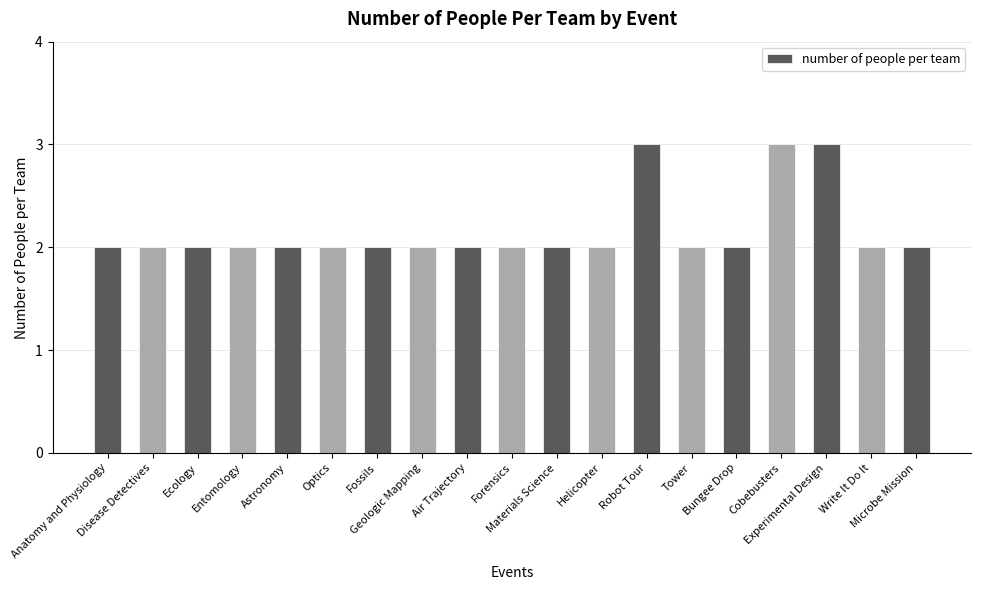

Does the chart contain any negative values?

No